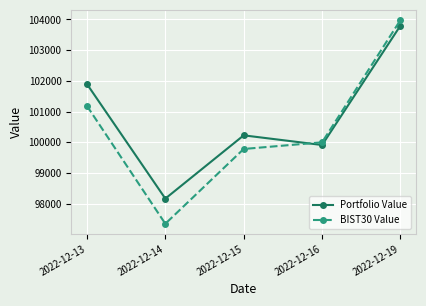

At 2022-12-13, list the series in order from largest to smallest.

Portfolio Value, BIST30 Value